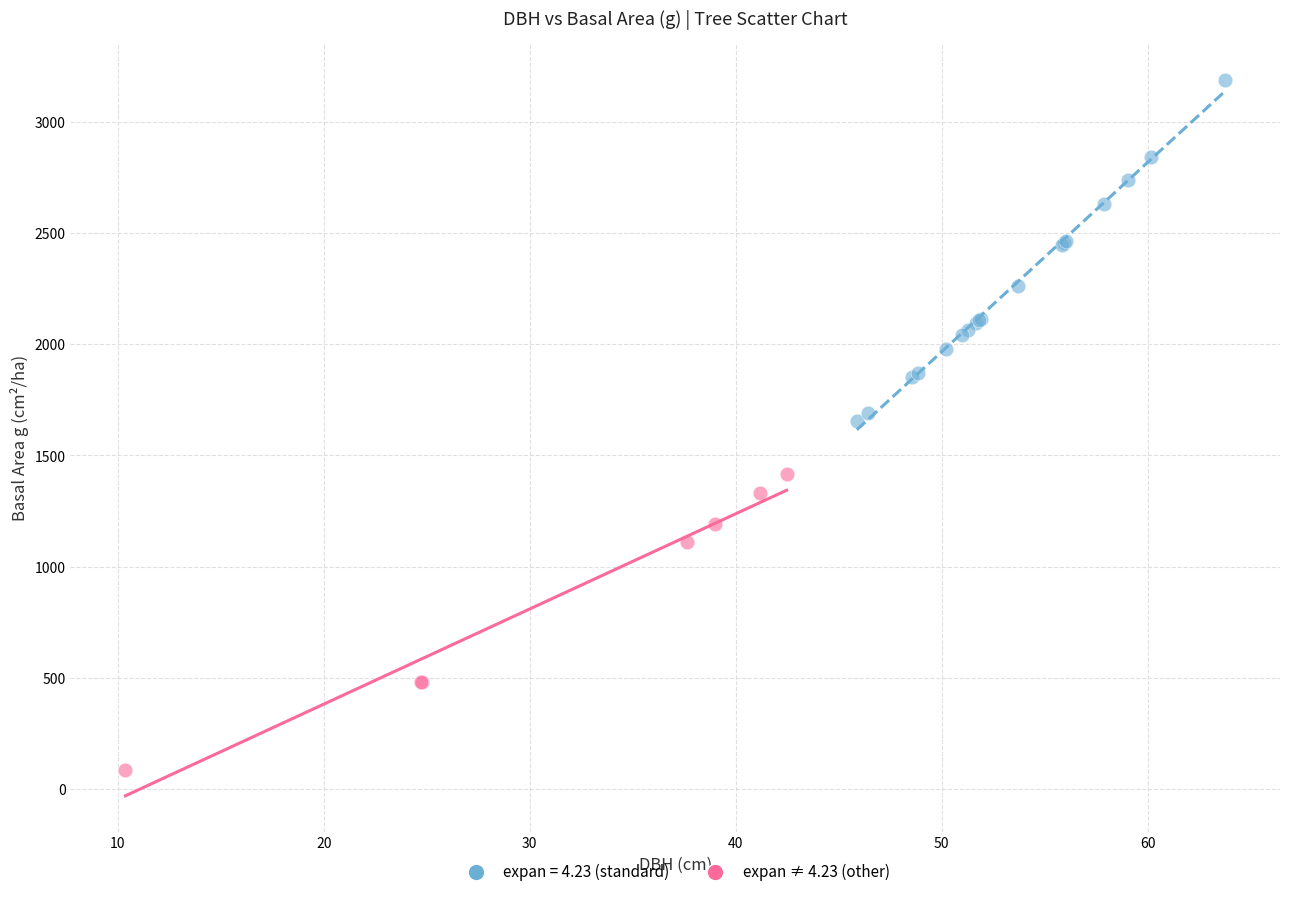

Which series contains the highest Y value?

expan = 4.23 (standard)